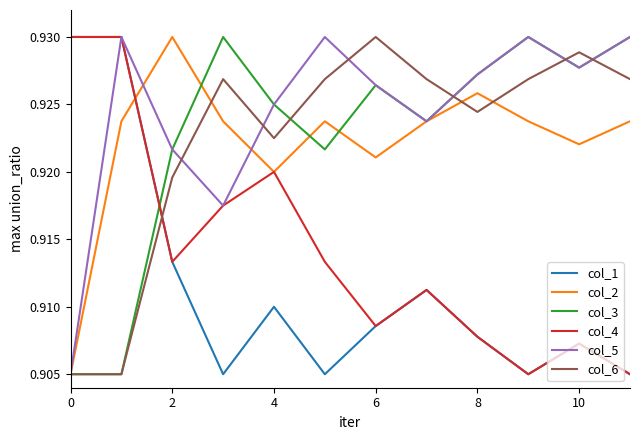

True or false: col_4 and col_3 intersect in this chart.

True